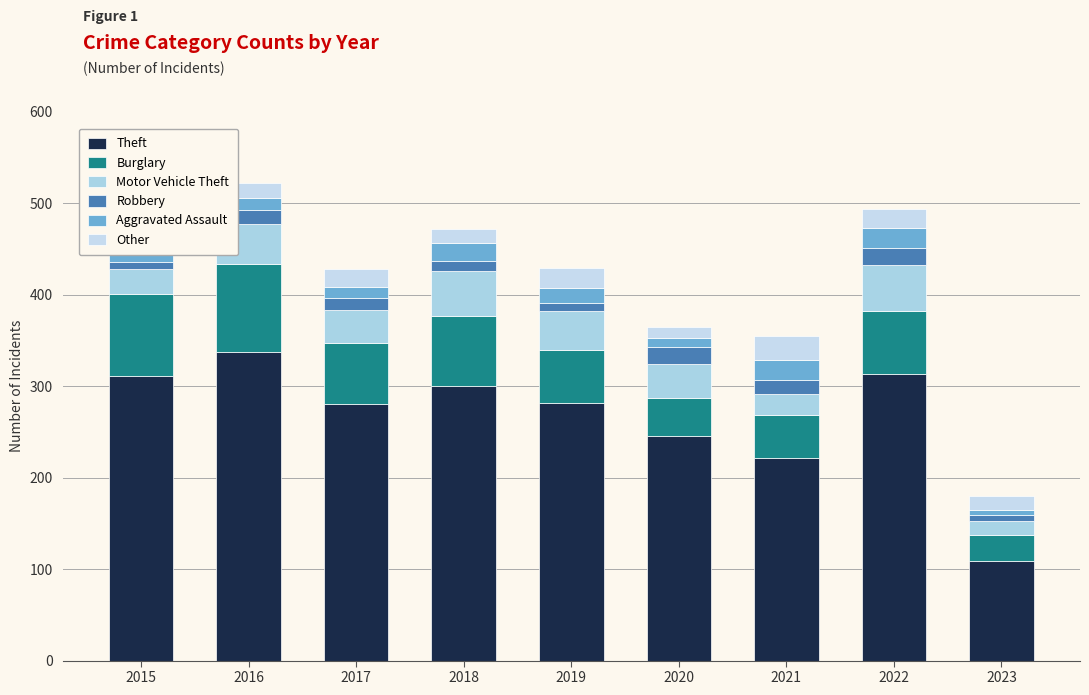

At which label is Burglary closest to 62?

2019